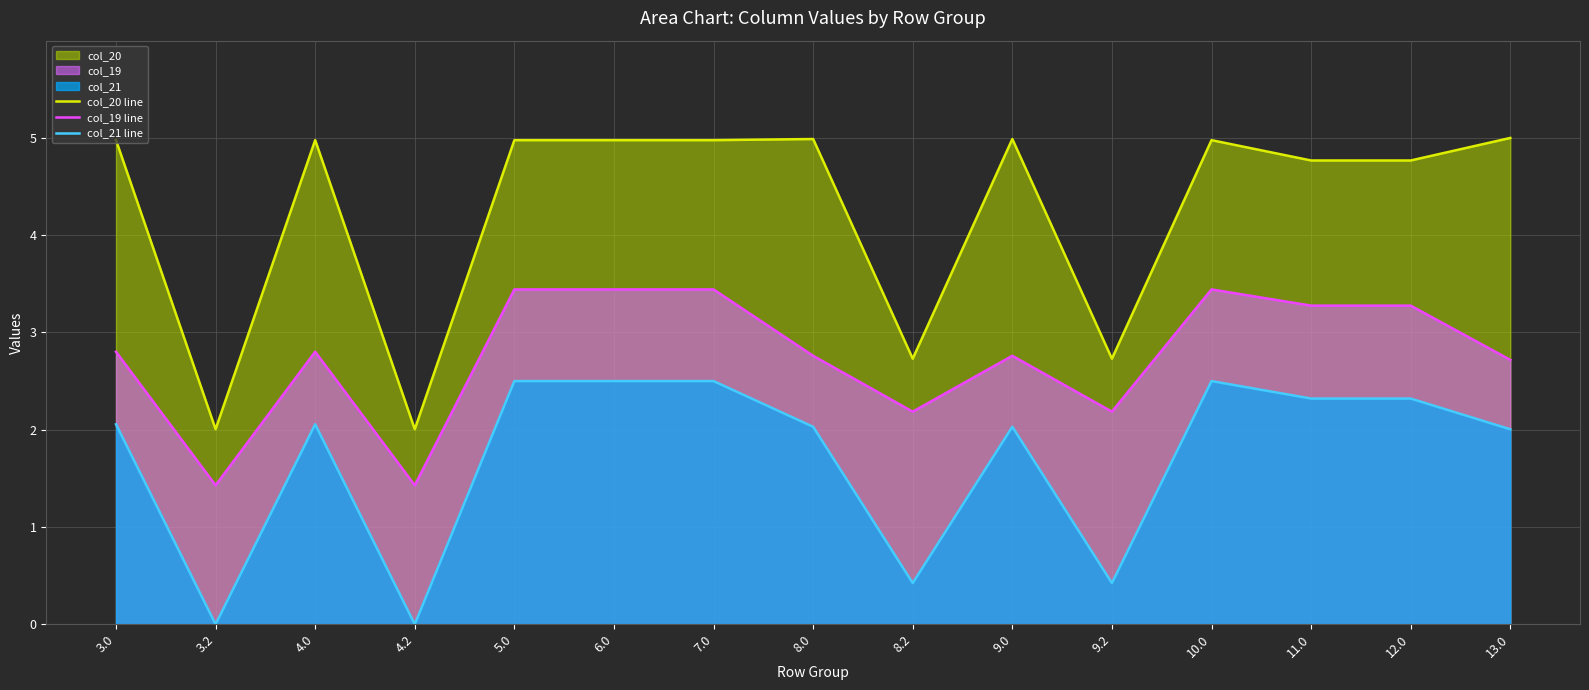

Which label corresponds to the smallest value in the chart?

3.2